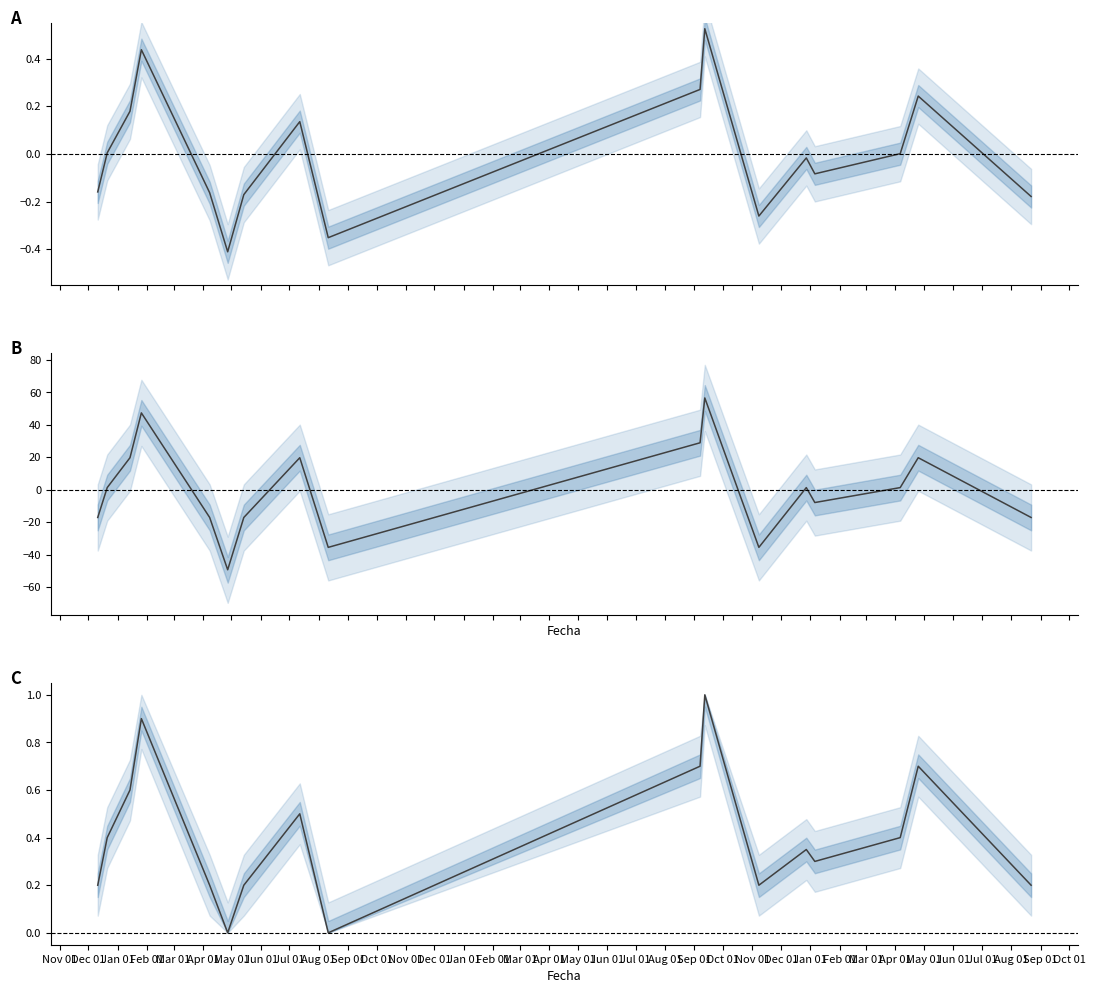

What is the value of the Precio maximo point at the 17th from the left?

0.2